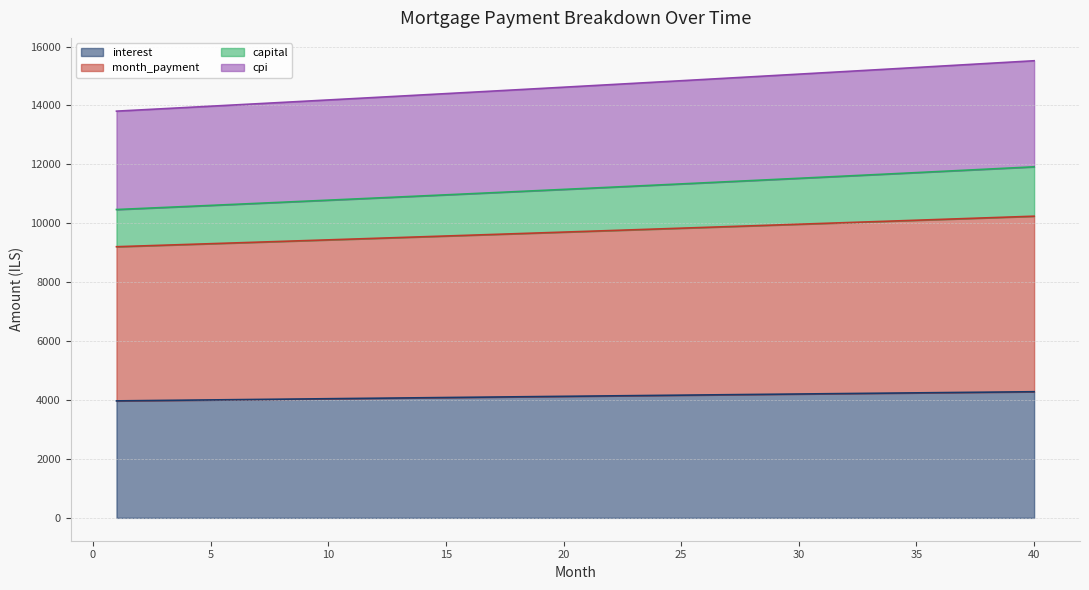

What is the value of the interest point at the 20th from the left?

4125.9